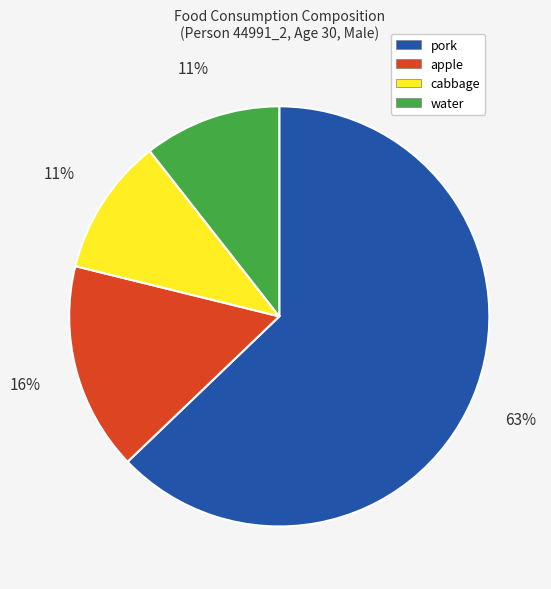

To the nearest percent, what is the combined percentage of apple and water?

27%